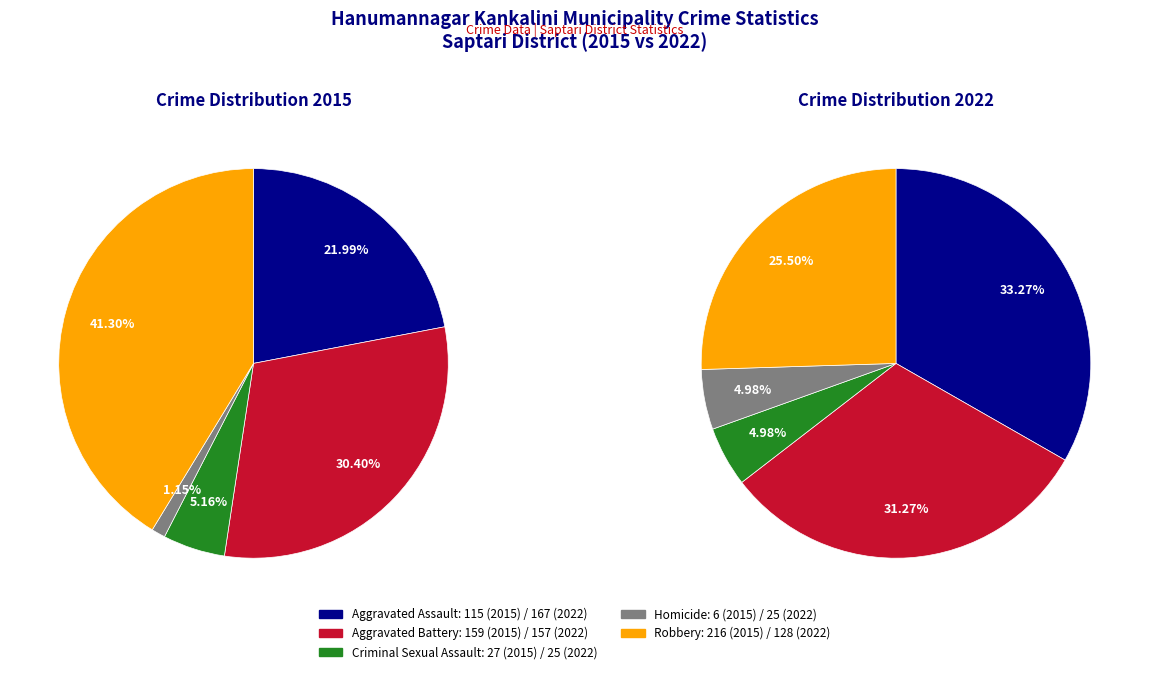

What is the smallest slice in the pie chart?

Homicide